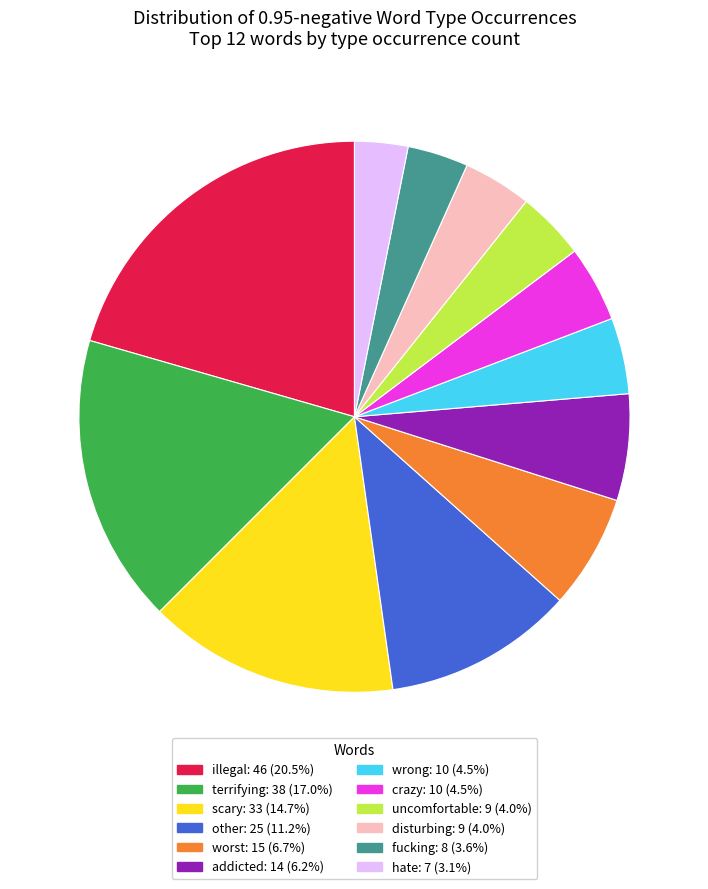

Is worst the majority of the pie?

No